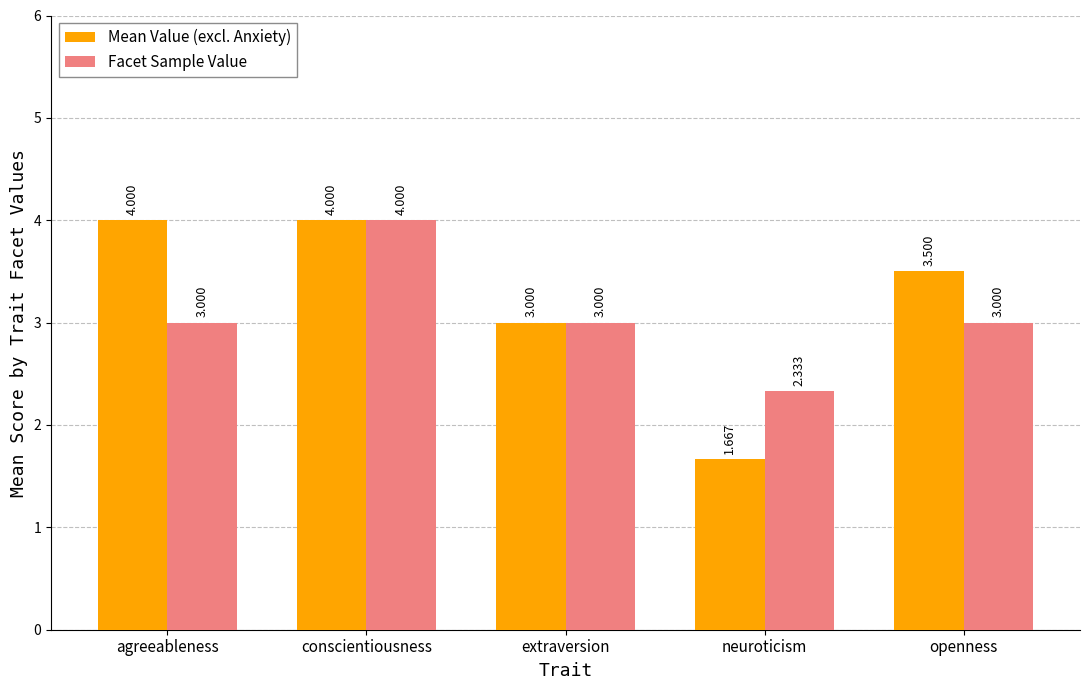

What are all the series names shown in the legend?

Mean Value (excl. Anxiety), Facet Sample Value